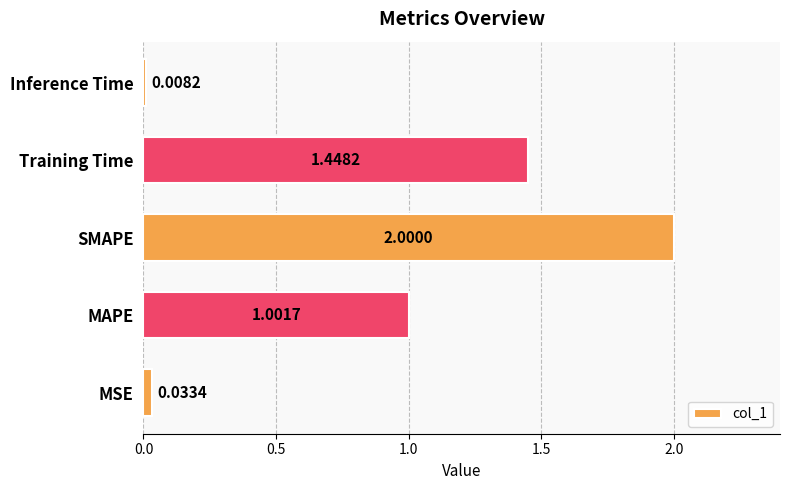

Which has a higher value, Inference Time or Training Time?

Training Time